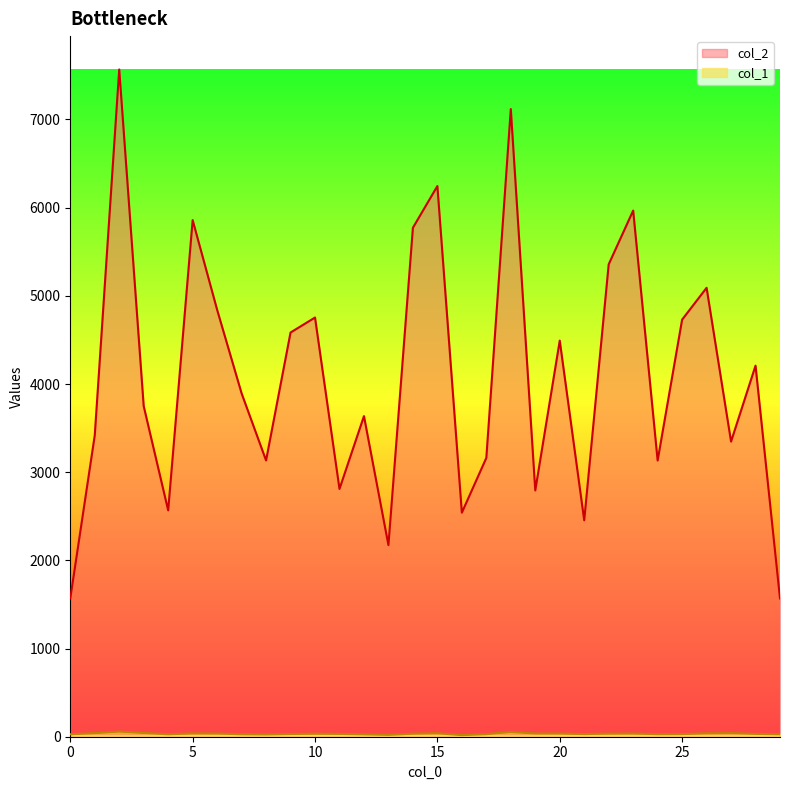

How many data points does each series have?

30